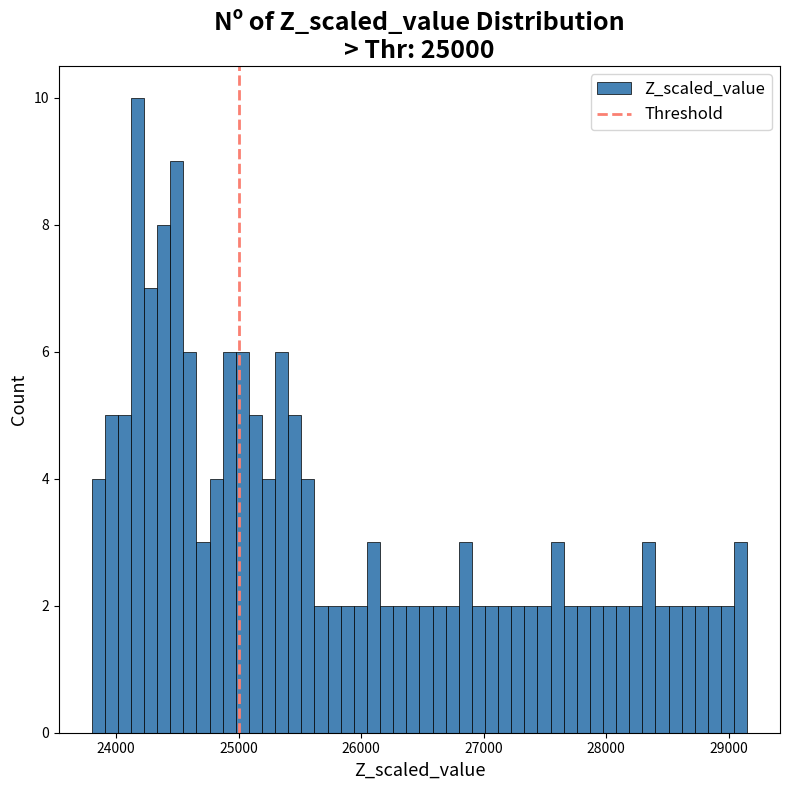

Read against the x-axis, roughly where is the centre of the tallest bar?

24200